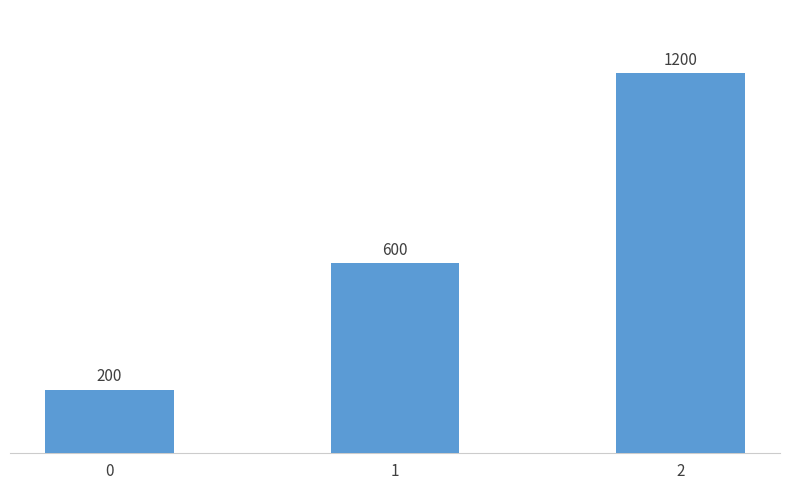

Which category has the highest value across all series?

2